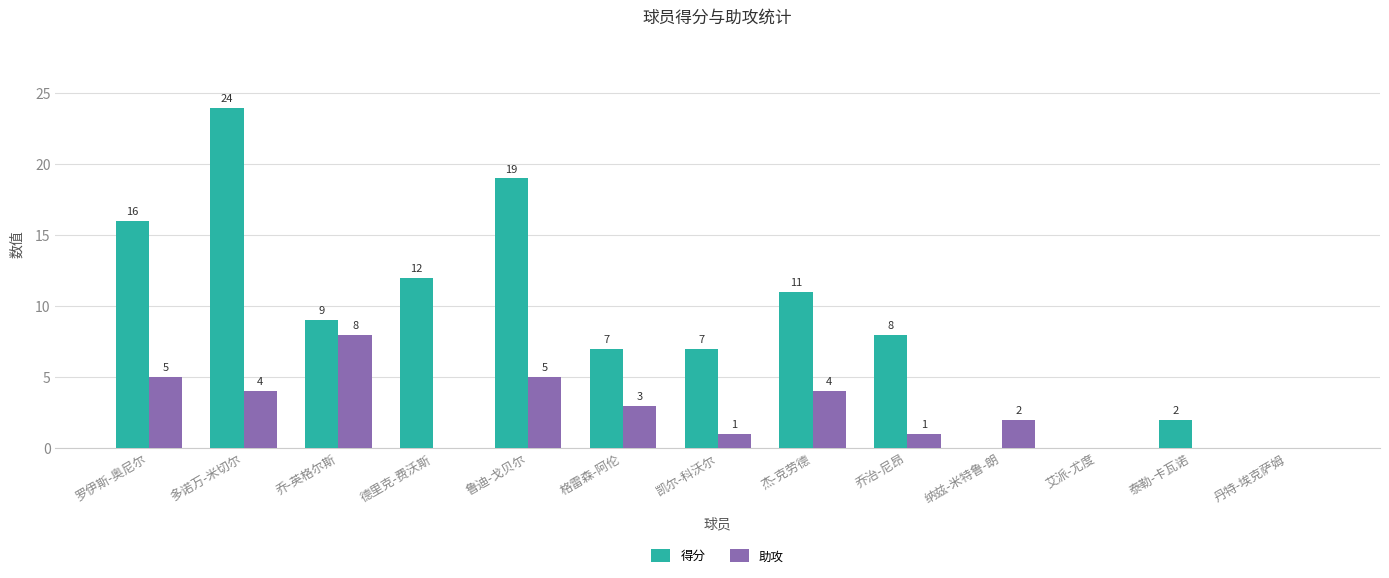

What are all the series names shown in the legend?

得分, 助攻